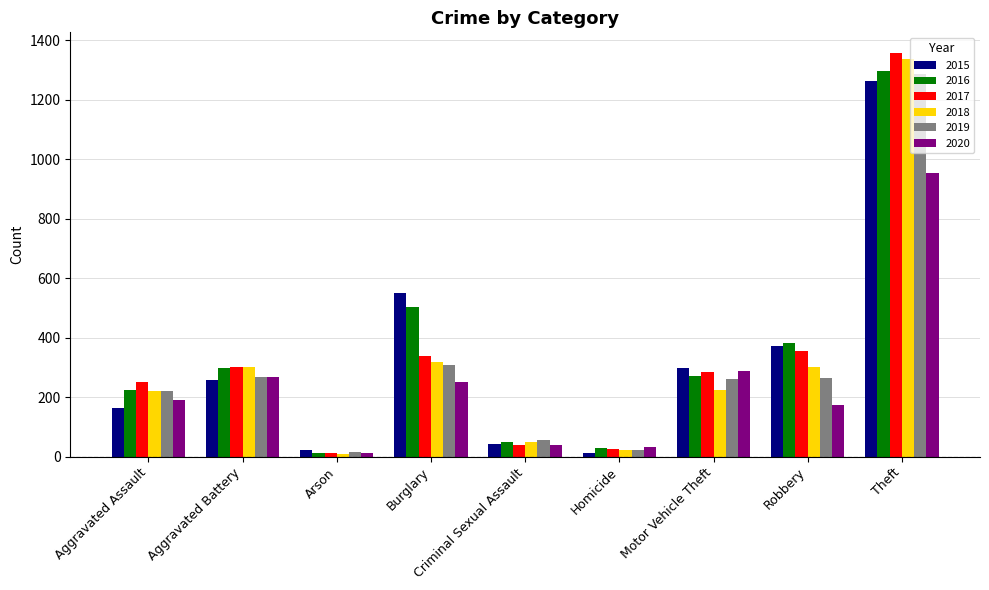

Which series has the largest range (max minus min)?

2017